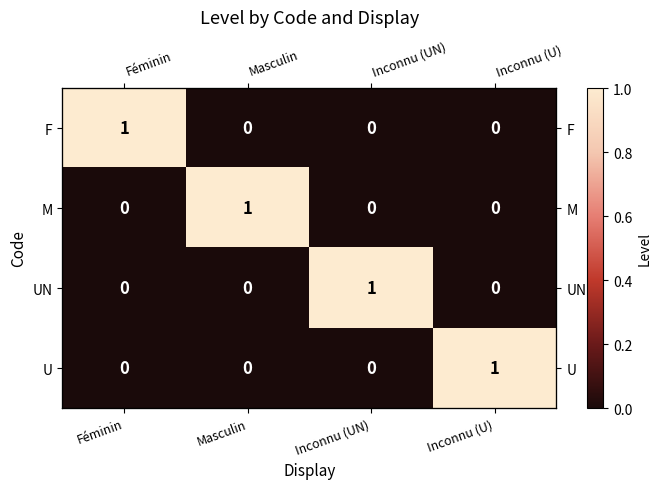

At Féminin, list the series in order from smallest to largest.

M, UN, U, F